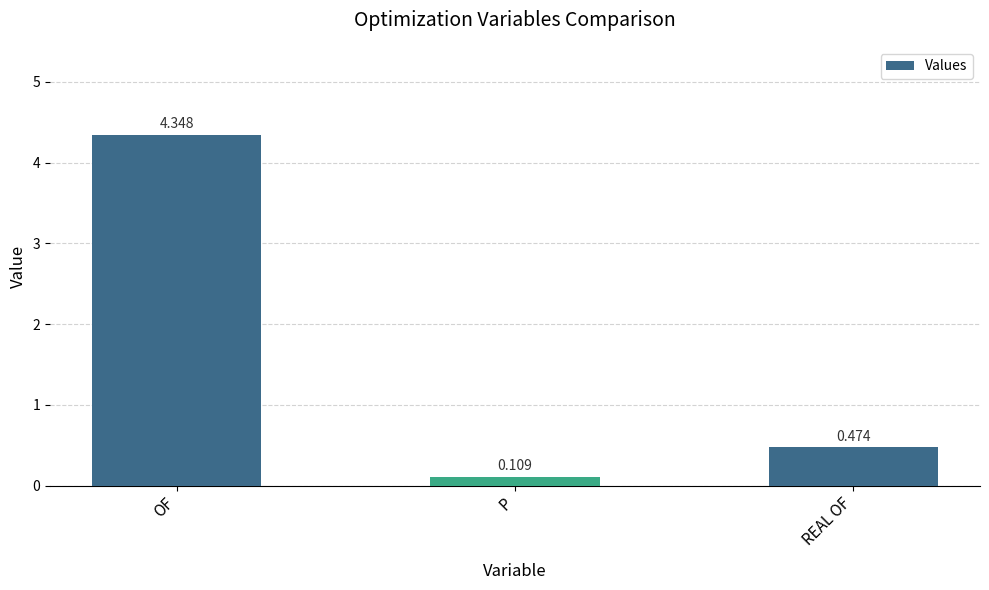

Which label corresponds to the largest value in the chart?

OF